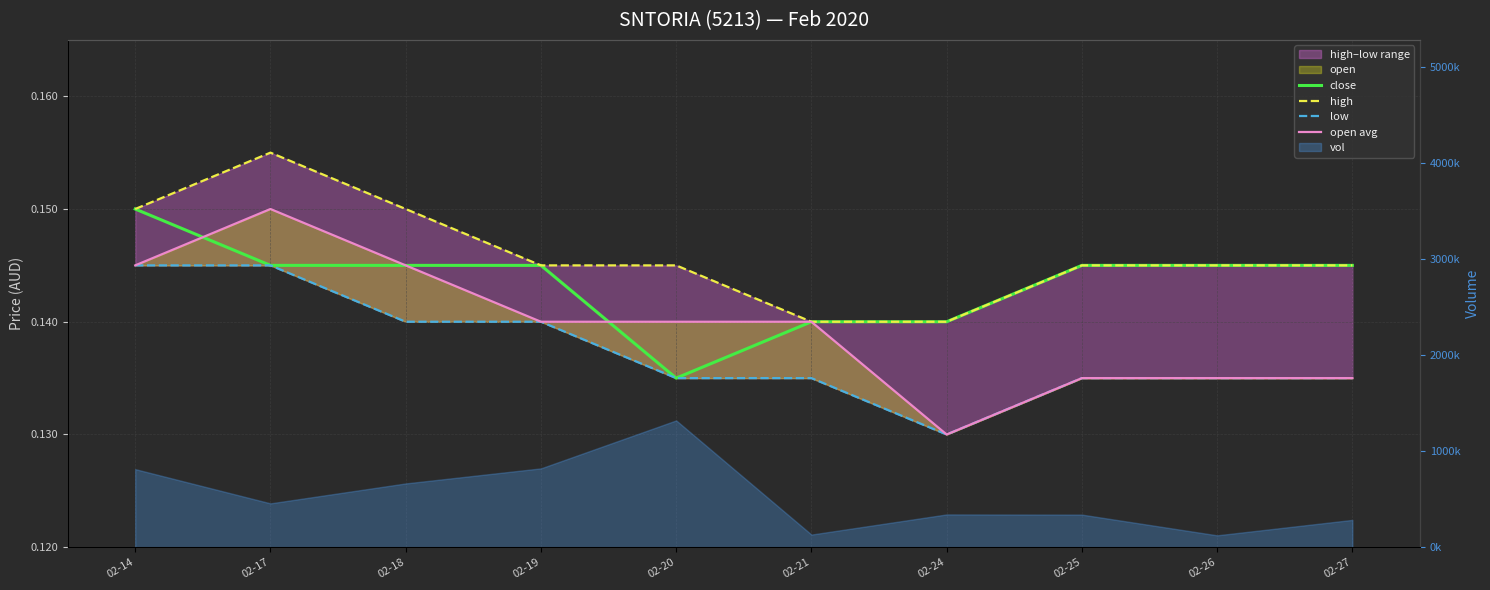

At which category is the sum across all series the highest?

02-17